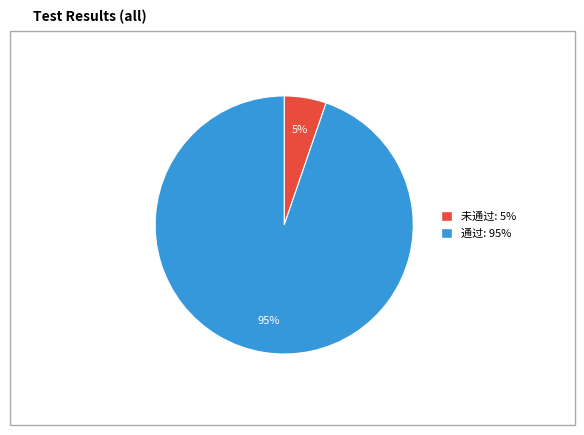

Is it true that 未通过 is 1% of the pie?

False